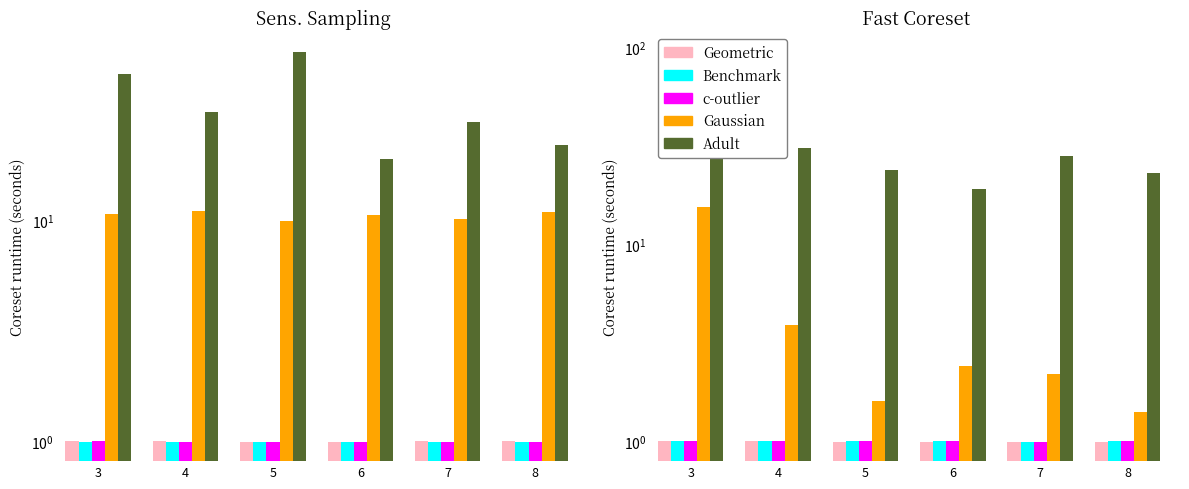

How many bars are there in each group?

5